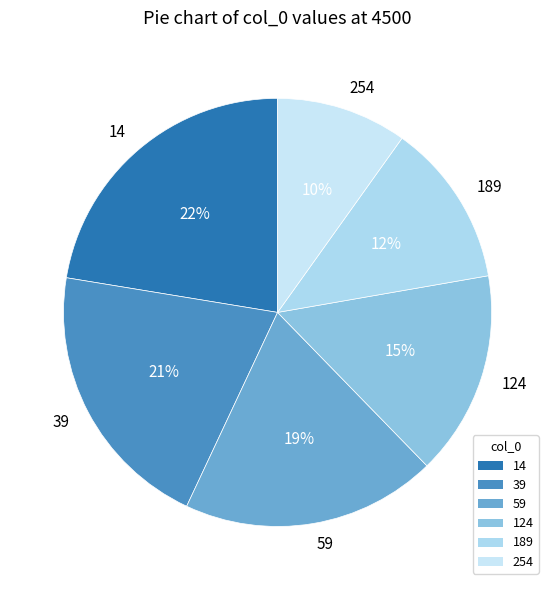

To the nearest percent, what portion does 124 represent?

15%